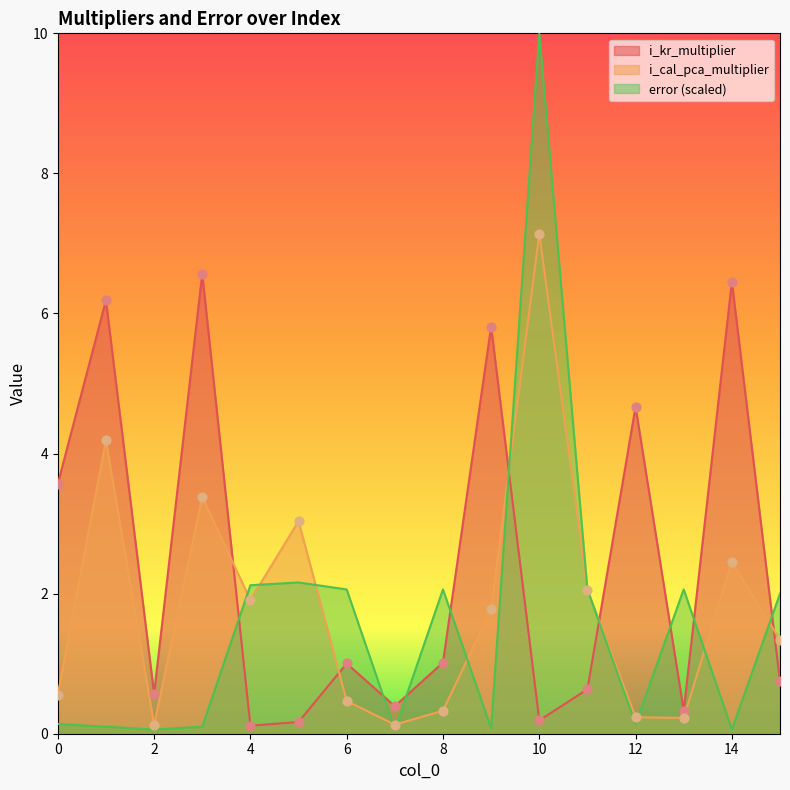

Which series reaches the minimum Y coordinate?

error